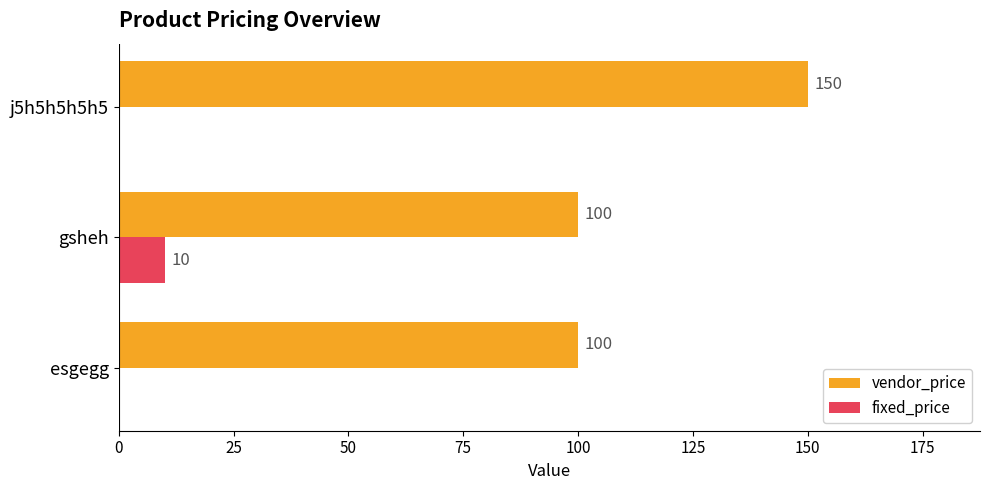

What is the sum of all vendor_price values?

350